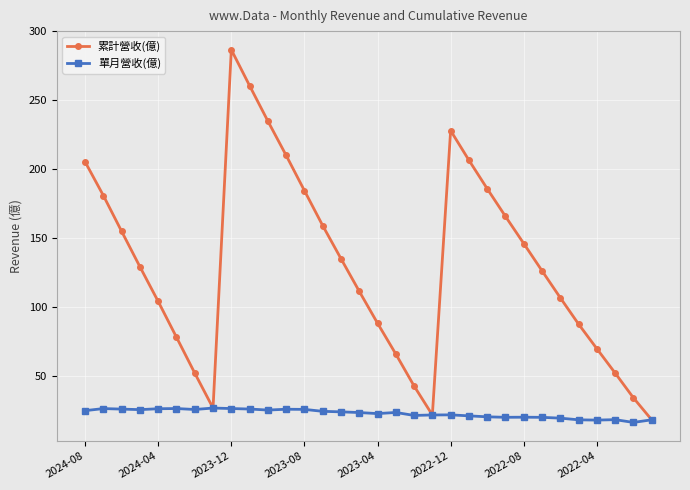

Which series has the largest range (max minus min)?

累計營收(億)